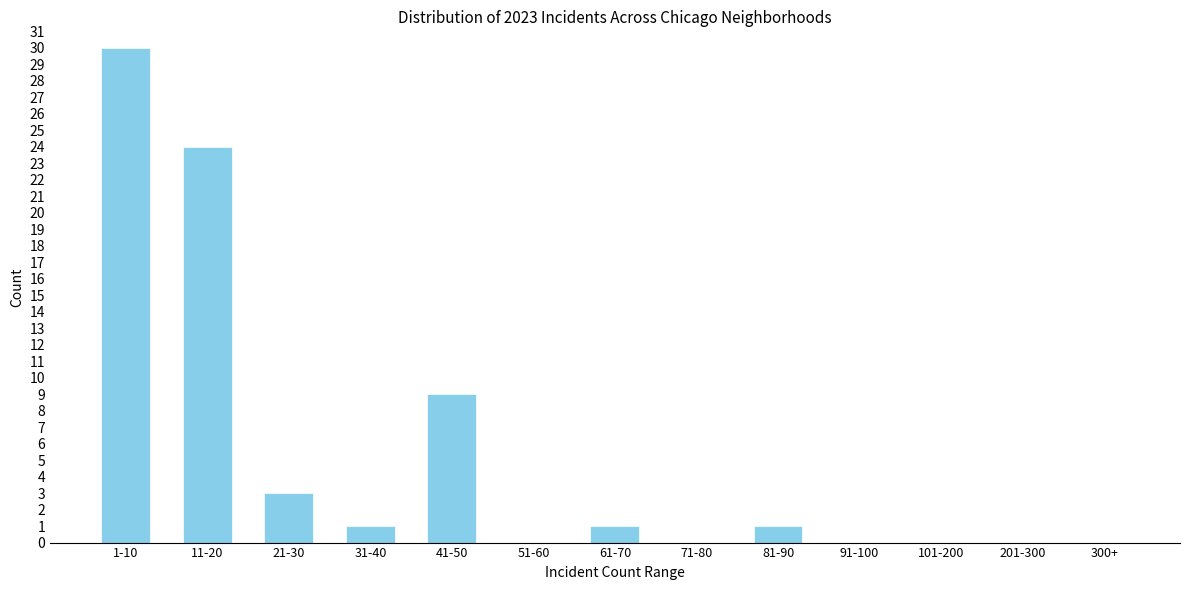

Reading left to right, list all the values displayed in this chart.

1-10=30	11-20=24	21-30=3	31-40=1	41-50=9	51-60=0	61-70=1	71-80=0	81-90=1	91-100=0	101-200=0	201-300=0	300+=0